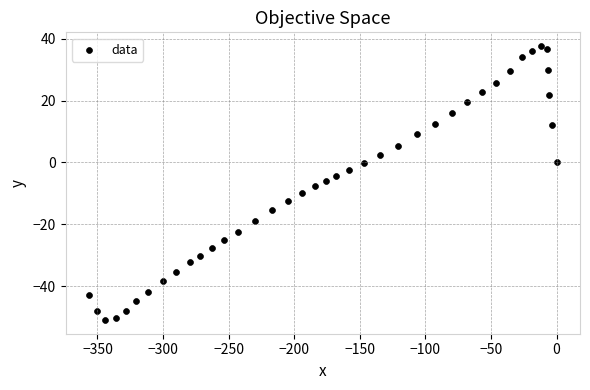

What is the range of X values (max minus min)?

356.5